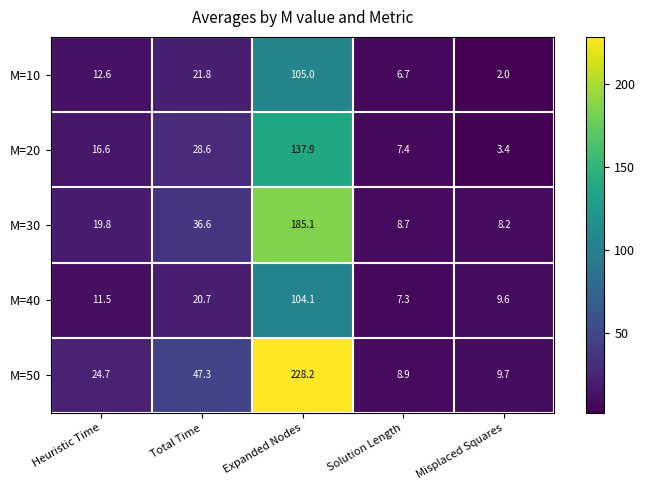

What is the average value of the M=10 series?

29.6